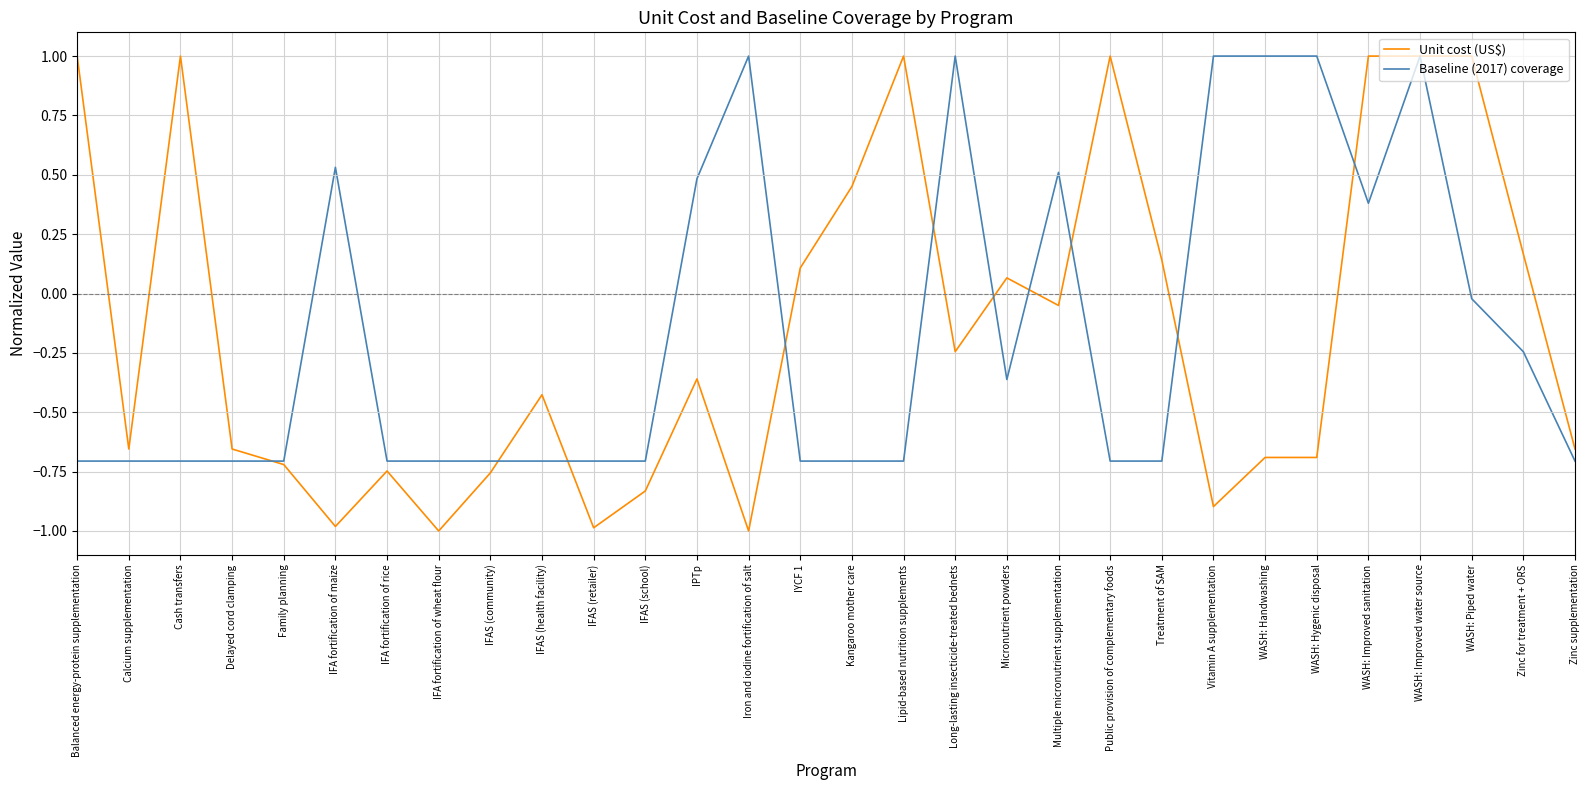

The value of Baseline (2017) coverage at Family planning is -1.2. True or false?

False